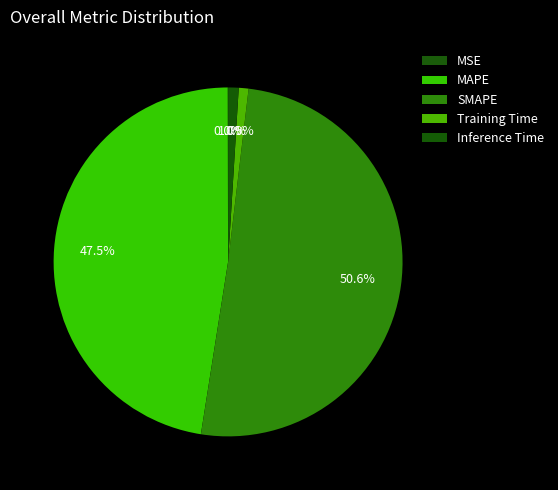

What is the largest slice in the pie chart?

SMAPE